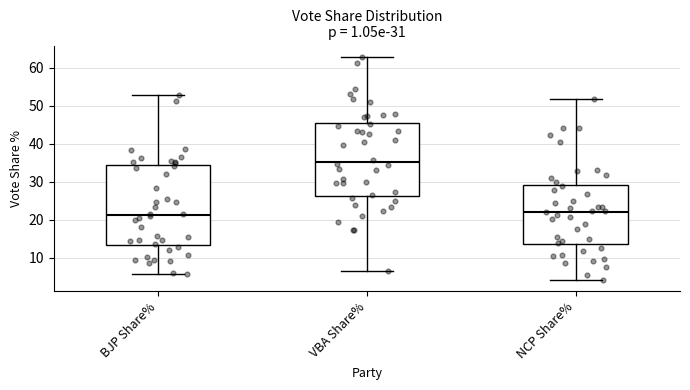

Comparing the boxes themselves (not the whiskers), which one is the tallest?

BJP Share%